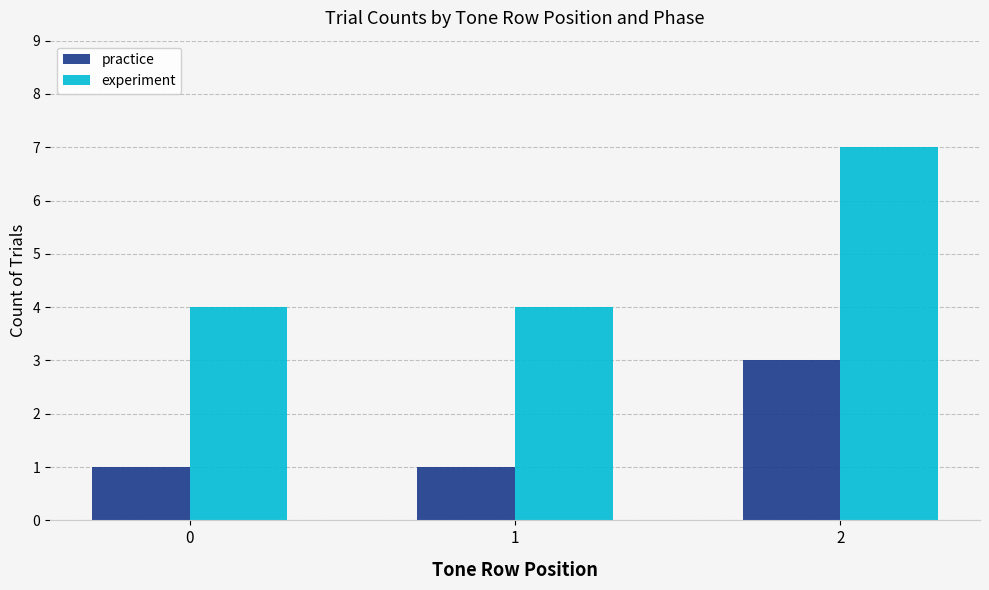

What is the highest value of the experiment series?

7